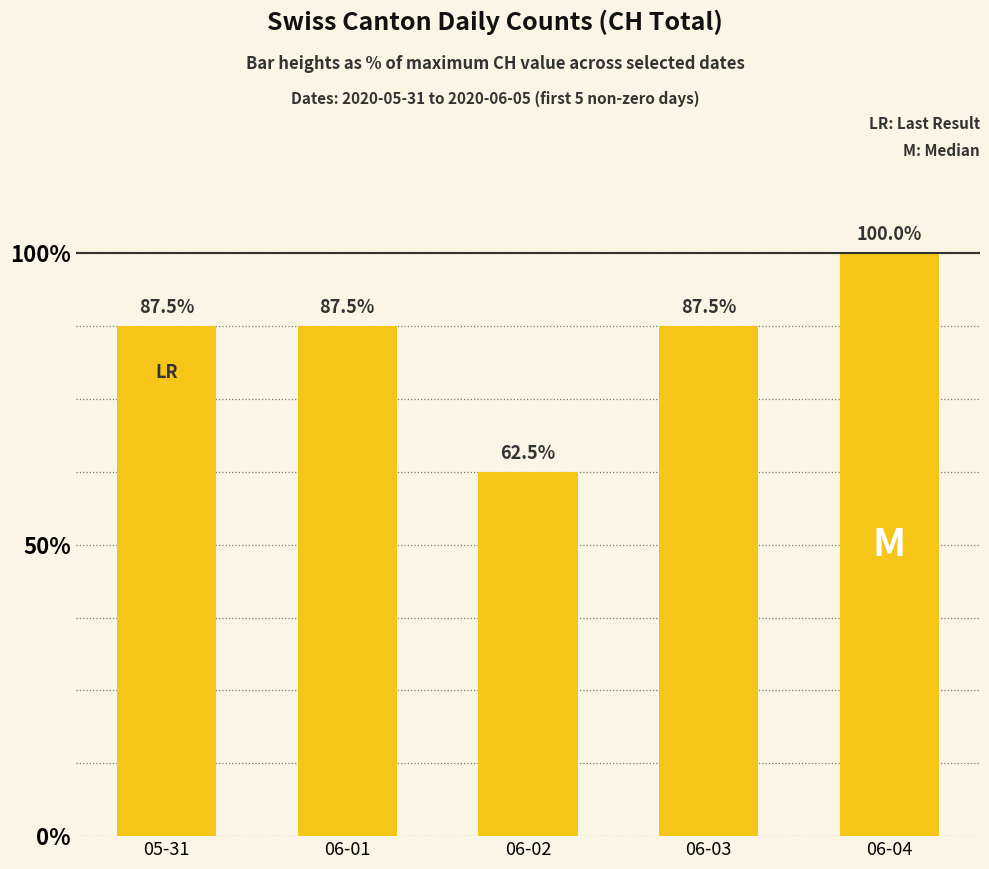

What is the maximum value shown in the chart?

100.0